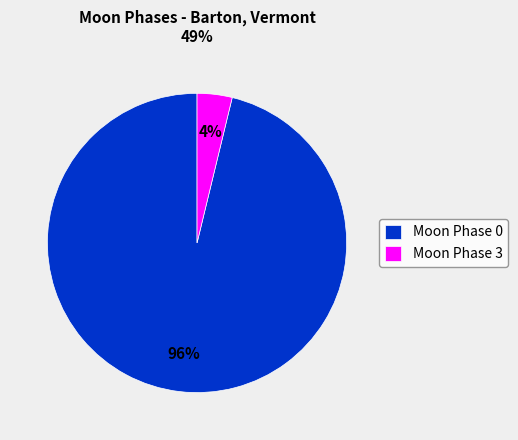

Is the sum of Moon Phase 3 and Moon Phase 0 greater than half?

Yes